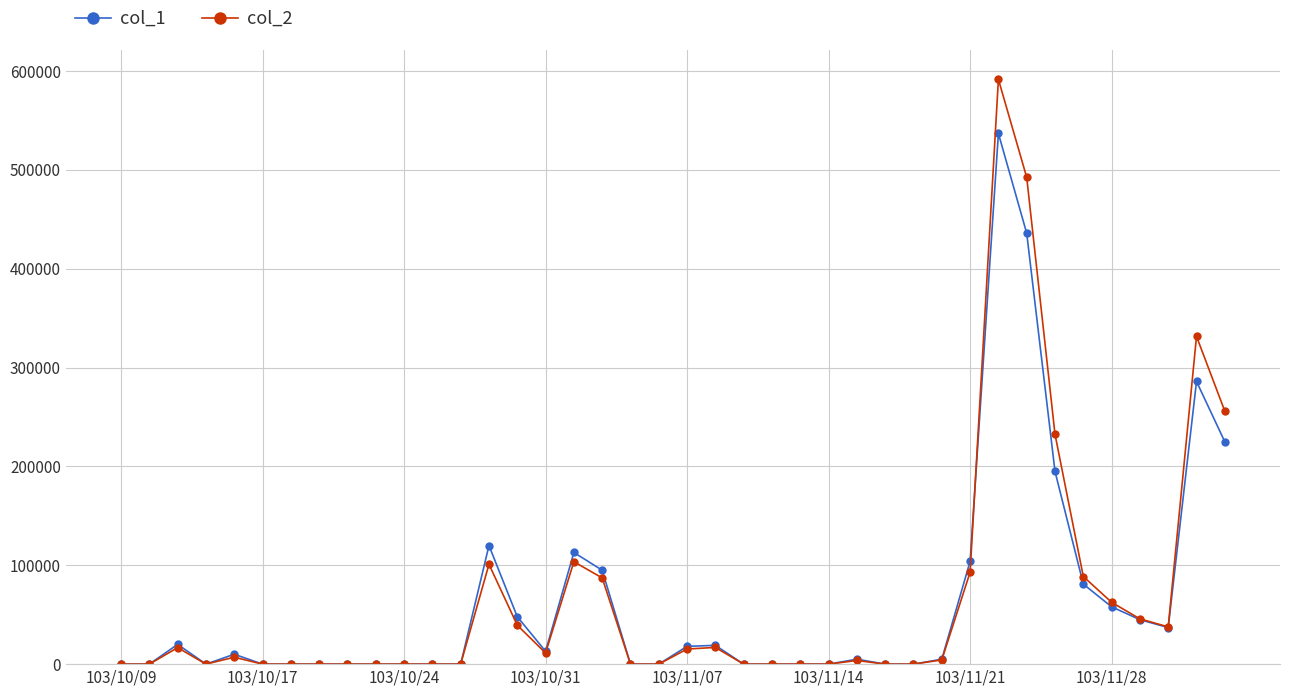

What are all the series names shown in the legend?

col_1, col_2